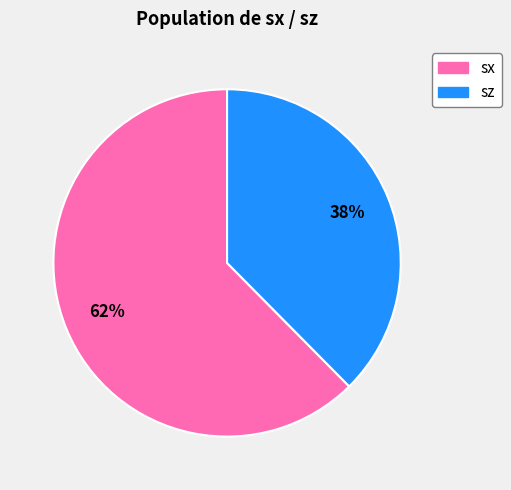

To the nearest percent, what is the combined percentage of sx and sz?

100%